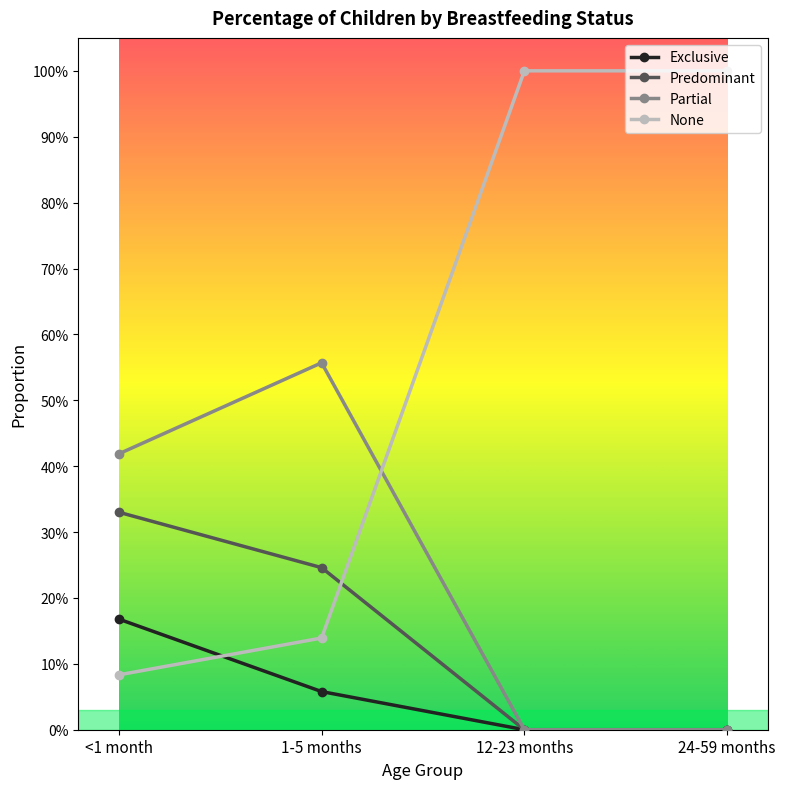

Does the chart have visible grid lines?

No